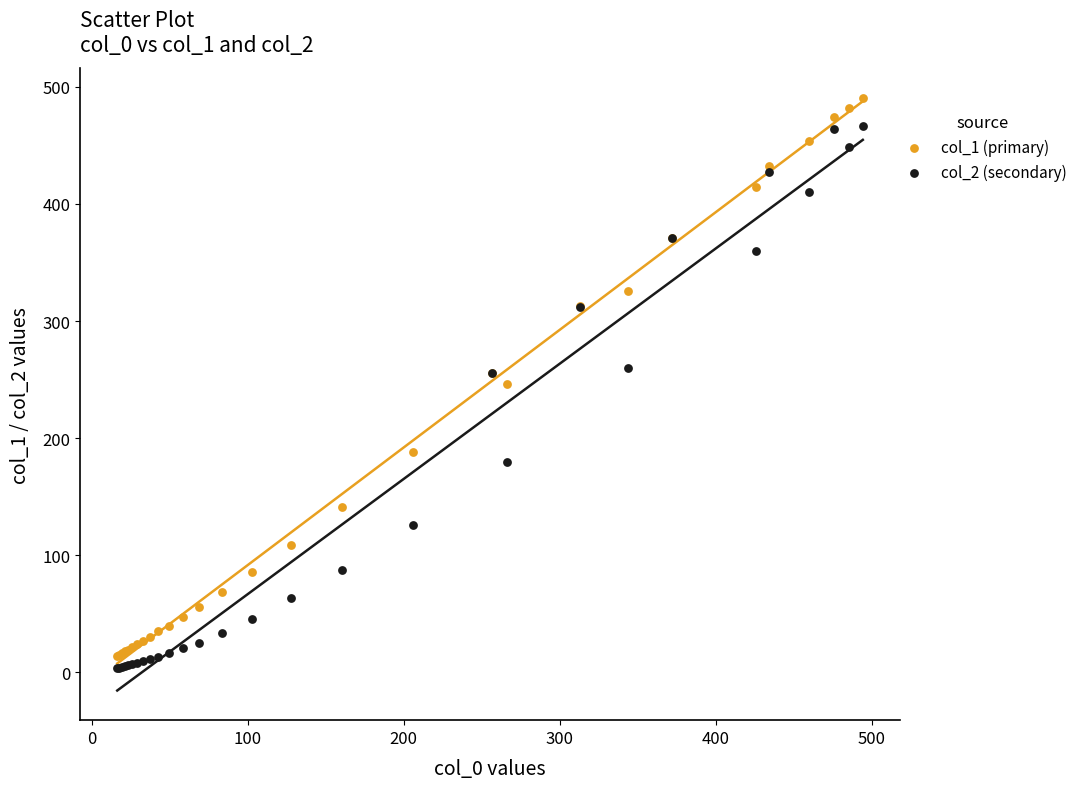

What is the X range (max minus min) for the scatter plot?

478.0